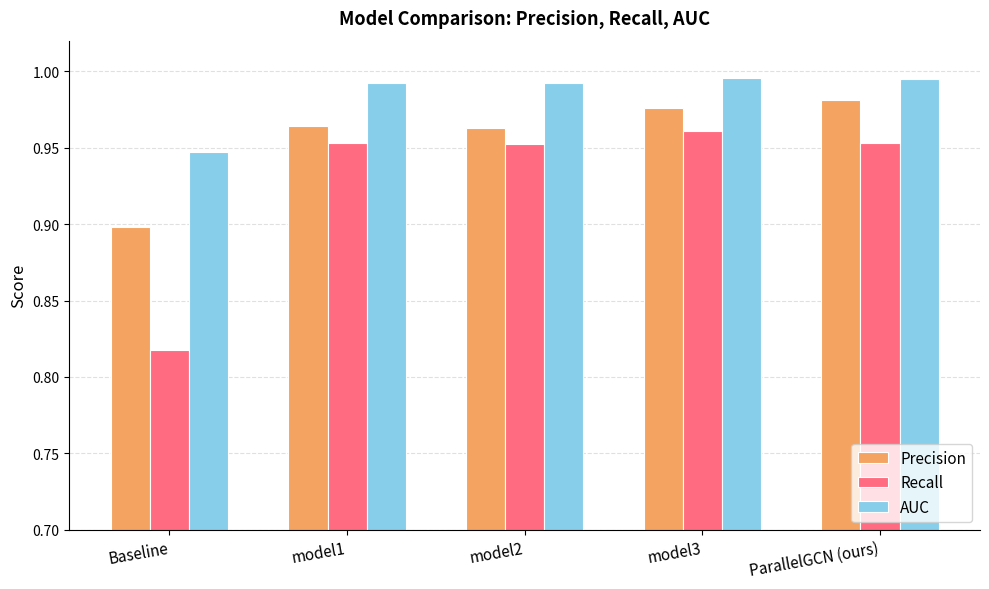

How many bars are there in total?

15